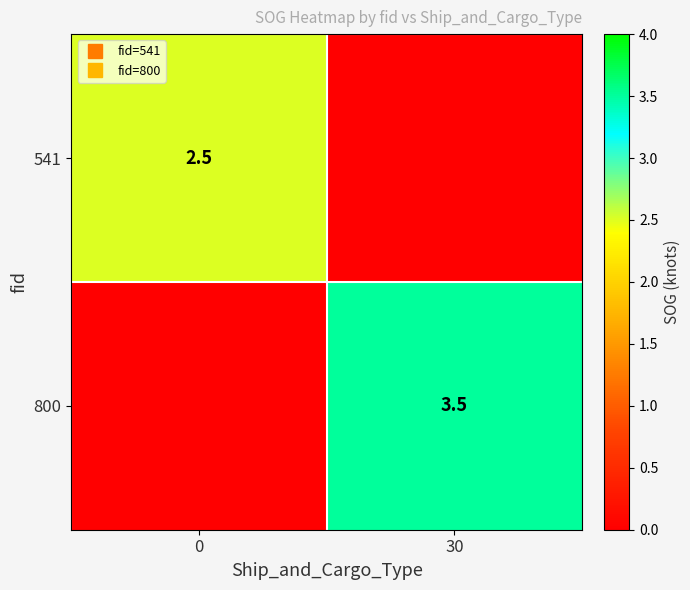

At which category is the sum across all series the highest?

30